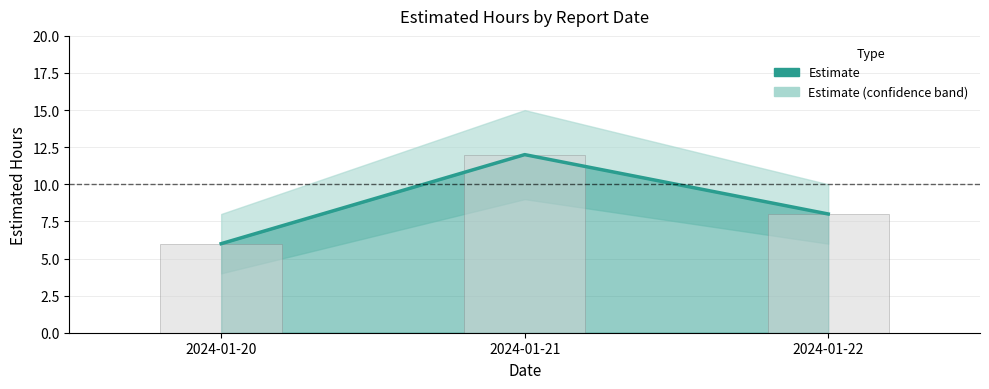

How many values exceed 8?

1